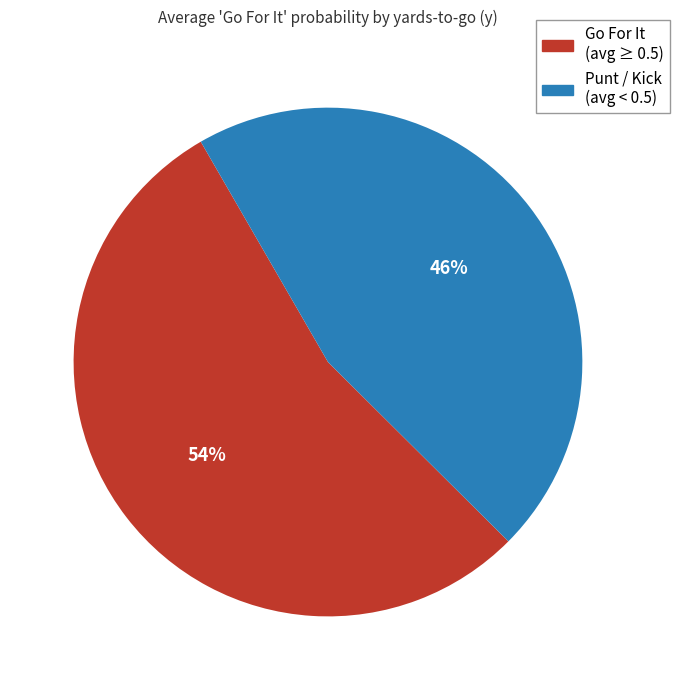

How many slices are in this pie chart?

2